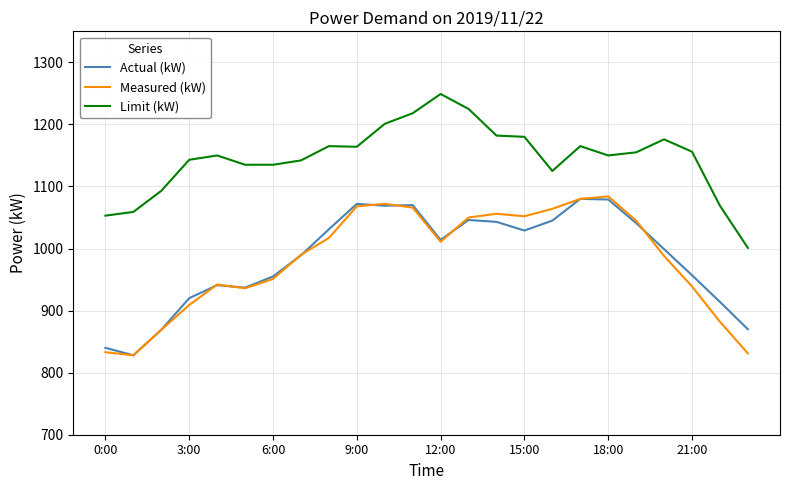

Which series has the largest total across all categories?

Limit (kW)